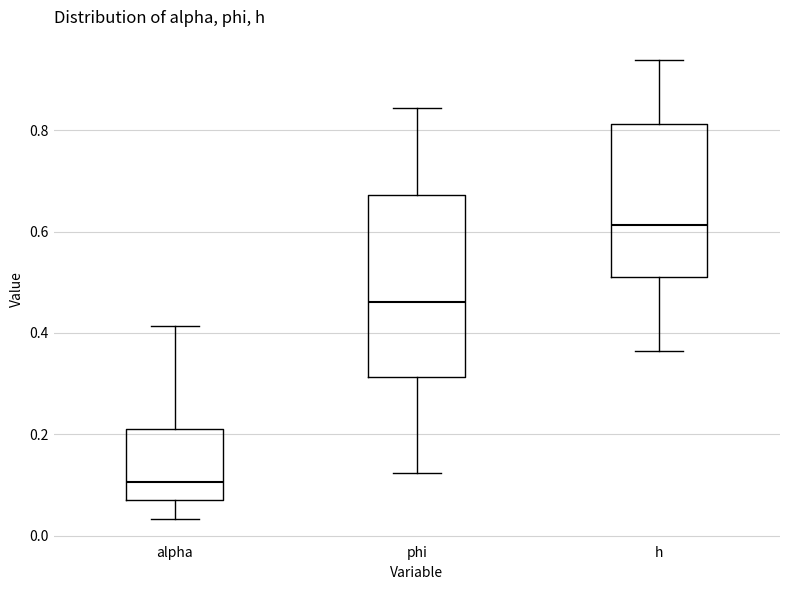

Reading left to right, transcribe this box plot: for each box, give where its median line is, the range the box spans, and where its two whiskers end, as read against the y-axis. The values are not printed on the chart, so give them approximately, as read against the axis.

alpha: median 0.10, box 0.08 to 0.20, whiskers 0.04 to 0.42
phi: median 0.46, box 0.32 to 0.68, whiskers 0.12 to 0.84
h: median 0.62, box 0.52 to 0.82, whiskers 0.36 to 0.94